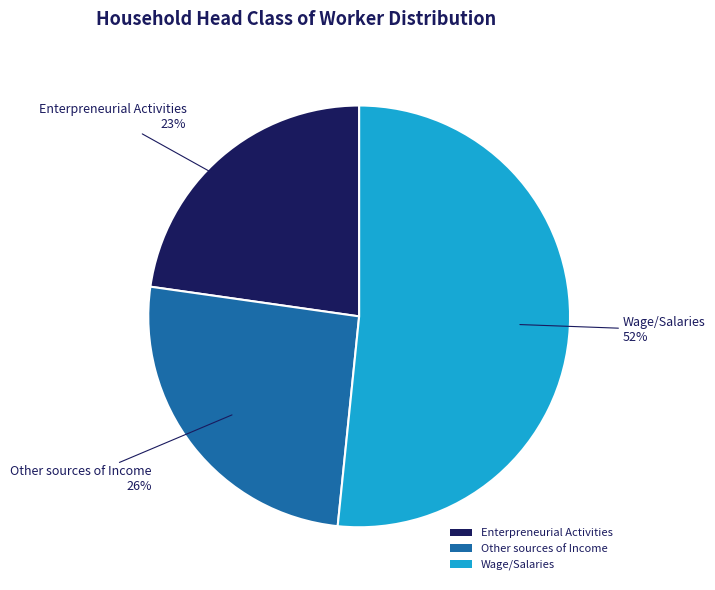

To the nearest percent, what portion does Other sources of Income represent?

26%